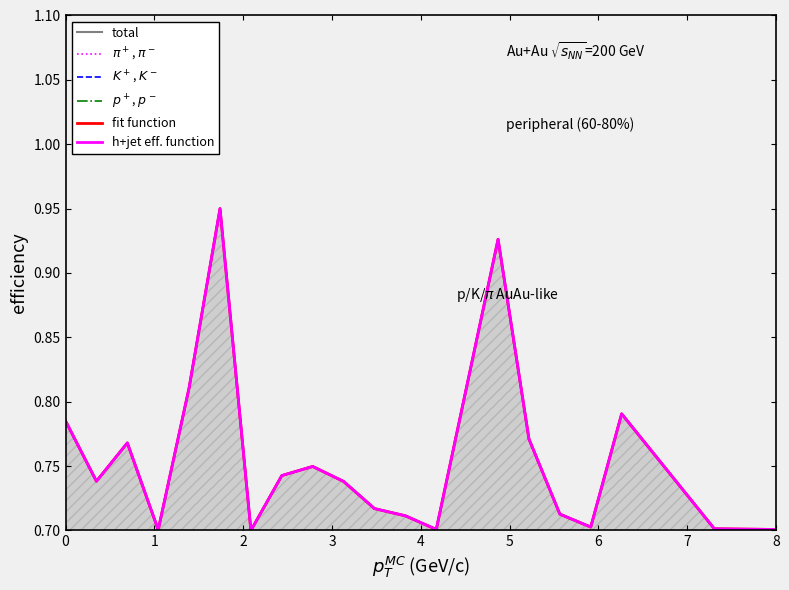

Where is the first local maximum for $K^+$, $K^-$?

2